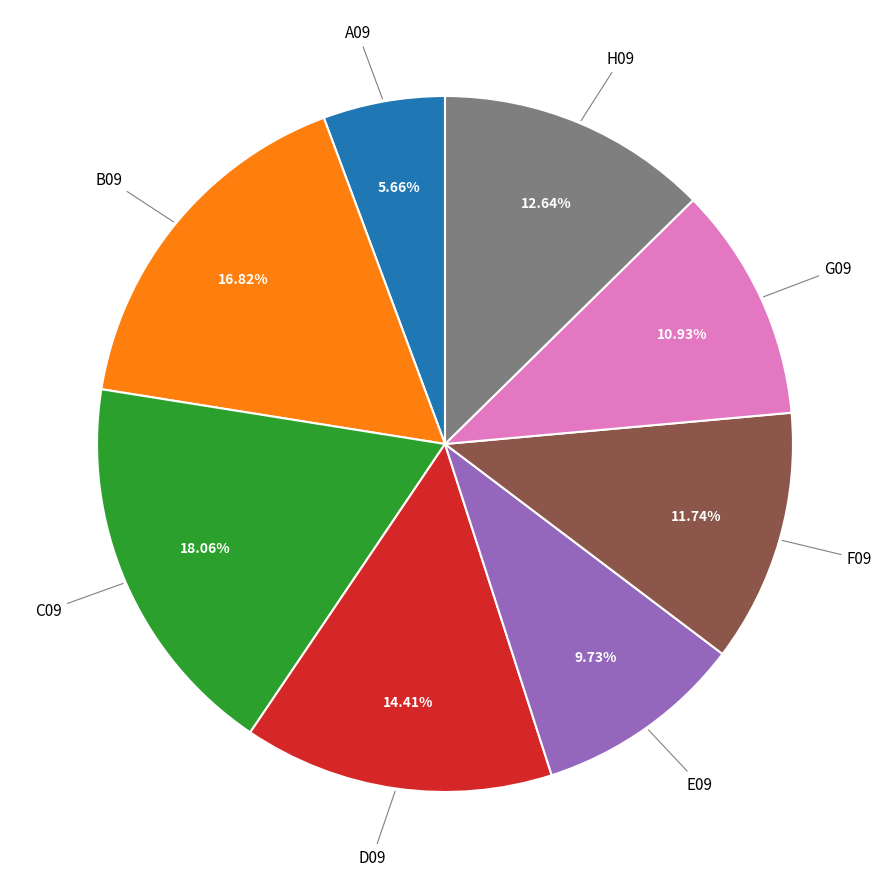

Is there a majority slice in this chart?

No